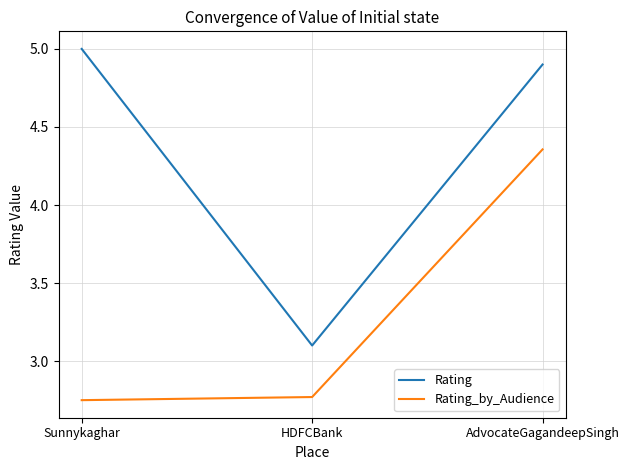

The Rating_by_Audience series shows 4.9 at HDFCBank. True or false?

False